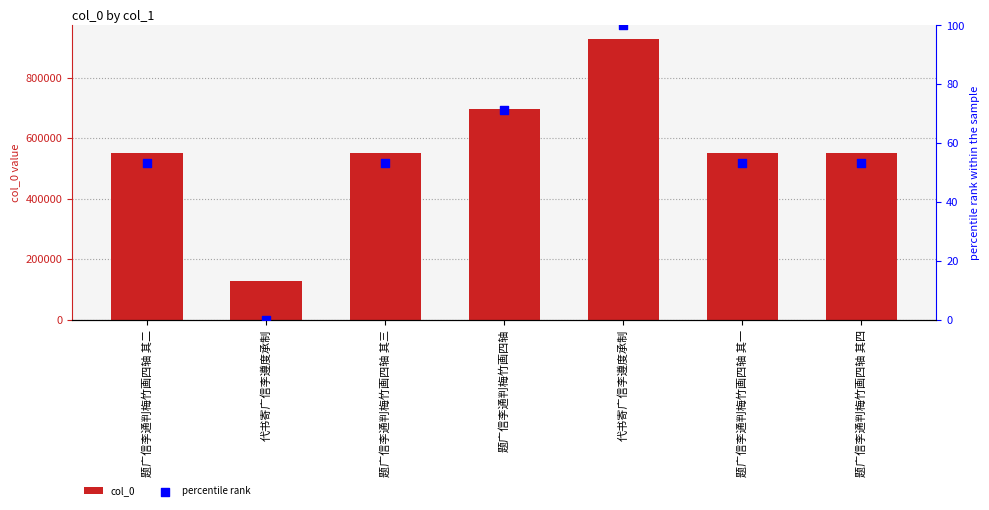

Which series contains the lowest Y value?

percentile rank